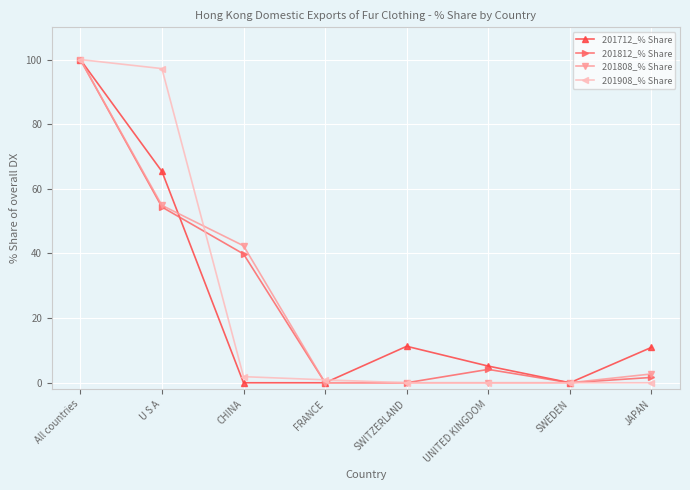

Where is 201808_% Share nearest to the value 50?

U S A